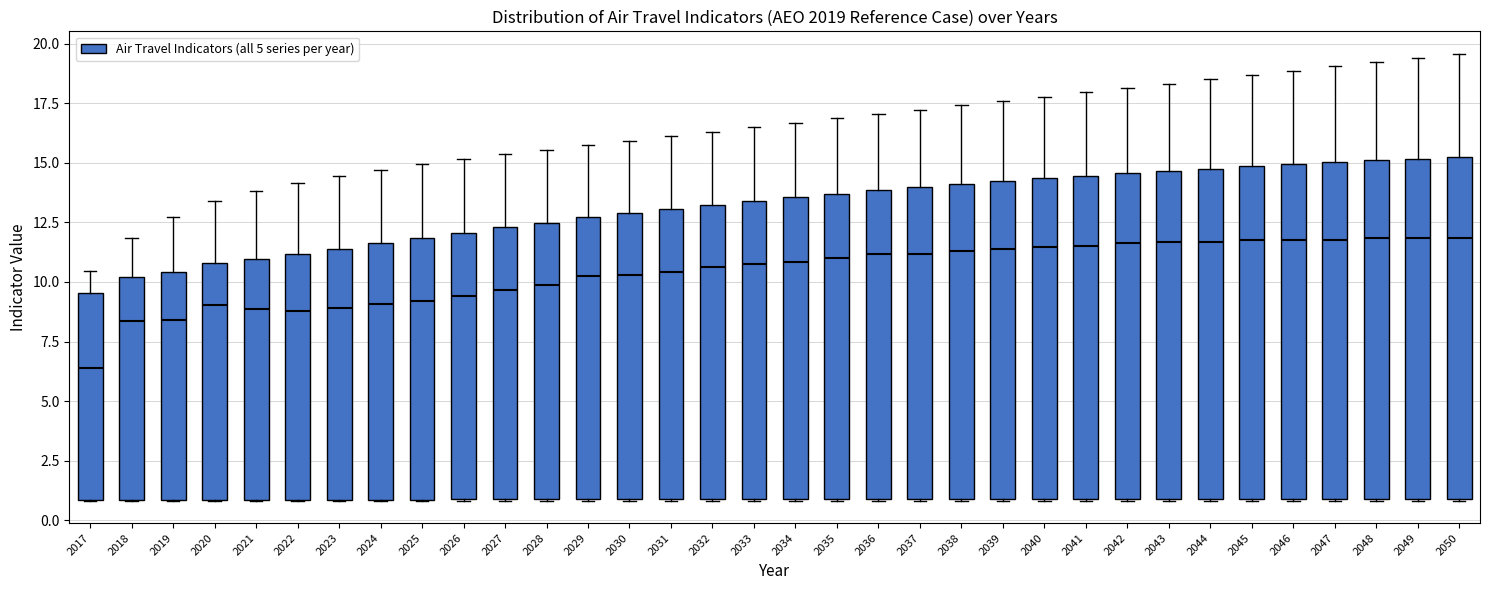

Reading left to right, transcribe this box plot: for each box, give where its median line is, the range the box spans, and where its two whiskers end, as read against the y-axis. The values are not printed on the chart, so give them approximately, as read against the axis.

2017: median 6.5, box 1.0 to 9.5, whiskers 1.0 to 10.5
2018: median 8.5, box 1.0 to 10.0, whiskers 1.0 to 12.0
2019: median 8.5, box 1.0 to 10.5, whiskers 1.0 to 12.5
2020: median 9.0, box 1.0 to 11.0, whiskers 1.0 to 13.5
2021: median 9.0, box 1.0 to 11.0, whiskers 1.0 to 14.0
2022: median 9.0, box 1.0 to 11.0, whiskers 1.0 to 14.0
2023: median 9.0, box 1.0 to 11.5, whiskers 1.0 to 14.5
2024: median 9.0, box 1.0 to 11.5, whiskers 1.0 to 14.5
2025: median 9.0, box 1.0 to 12.0, whiskers 1.0 to 15.0
2026: median 9.5, box 1.0 to 12.0, whiskers 1.0 to 15.0
2027: median 9.5, box 1.0 to 12.5, whiskers 1.0 to 15.5
2028: median 10.0, box 1.0 to 12.5, whiskers 1.0 to 15.5
2029: median 10.0, box 1.0 to 12.5, whiskers 1.0 to 16.0
2030: median 10.5, box 1.0 to 13.0, whiskers 1.0 to 16.0
2031: median 10.5, box 1.0 to 13.0, whiskers 1.0 to 16.0
2032: median 10.5, box 1.0 to 13.5, whiskers 1.0 to 16.5
2033: median 11.0, box 1.0 to 13.5, whiskers 1.0 to 16.5
2034: median 11.0, box 1.0 to 13.5, whiskers 1.0 to 16.5
2035: median 11.0, box 1.0 to 13.5, whiskers 1.0 to 17.0
2036: median 11.0, box 1.0 to 14.0, whiskers 1.0 to 17.0
2037: median 11.0, box 1.0 to 14.0, whiskers 1.0 to 17.0
2038: median 11.5, box 1.0 to 14.0, whiskers 1.0 to 17.5
2039: median 11.5, box 1.0 to 14.0, whiskers 1.0 to 17.5
2040: median 11.5, box 1.0 to 14.5, whiskers 1.0 to 18.0
2041: median 11.5, box 1.0 to 14.5, whiskers 1.0 to 18.0
2042: median 11.5, box 1.0 to 14.5, whiskers 1.0 to 18.0
2043: median 11.5, box 1.0 to 14.5, whiskers 1.0 to 18.5
2044: median 11.5, box 1.0 to 15.0, whiskers 1.0 to 18.5
2045: median 12.0, box 1.0 to 15.0, whiskers 1.0 to 18.5
2046: median 12.0, box 1.0 to 15.0, whiskers 1.0 to 19.0
2047: median 12.0, box 1.0 to 15.0, whiskers 1.0 to 19.0
2048: median 12.0, box 1.0 to 15.0, whiskers 1.0 to 19.0
2049: median 12.0, box 1.0 to 15.0, whiskers 1.0 to 19.5
2050: median 12.0, box 1.0 to 15.0, whiskers 1.0 to 19.5